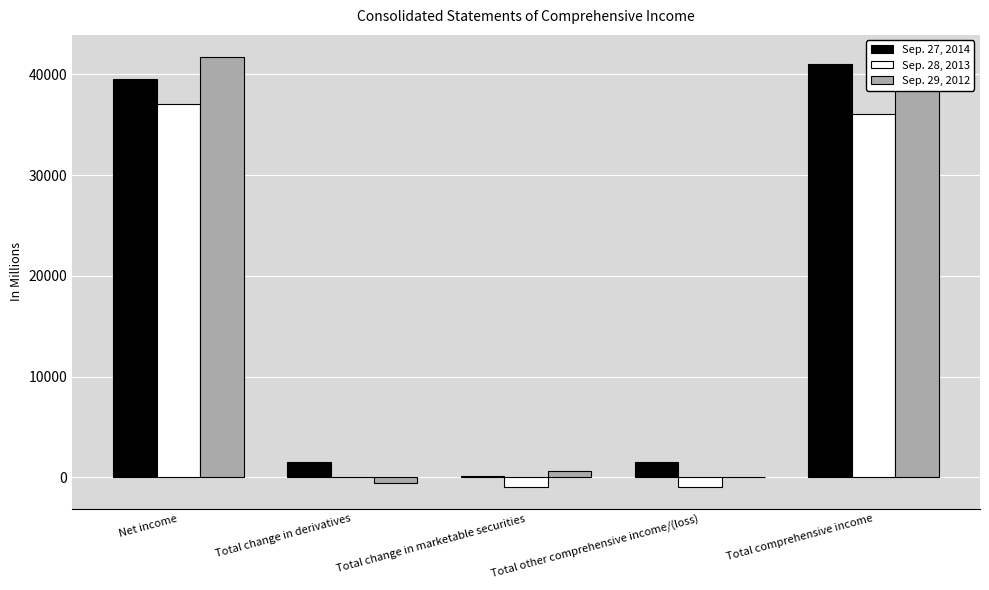

What is the difference between the second highest and minimum values in the Sep. 28, 2013 series?

37037